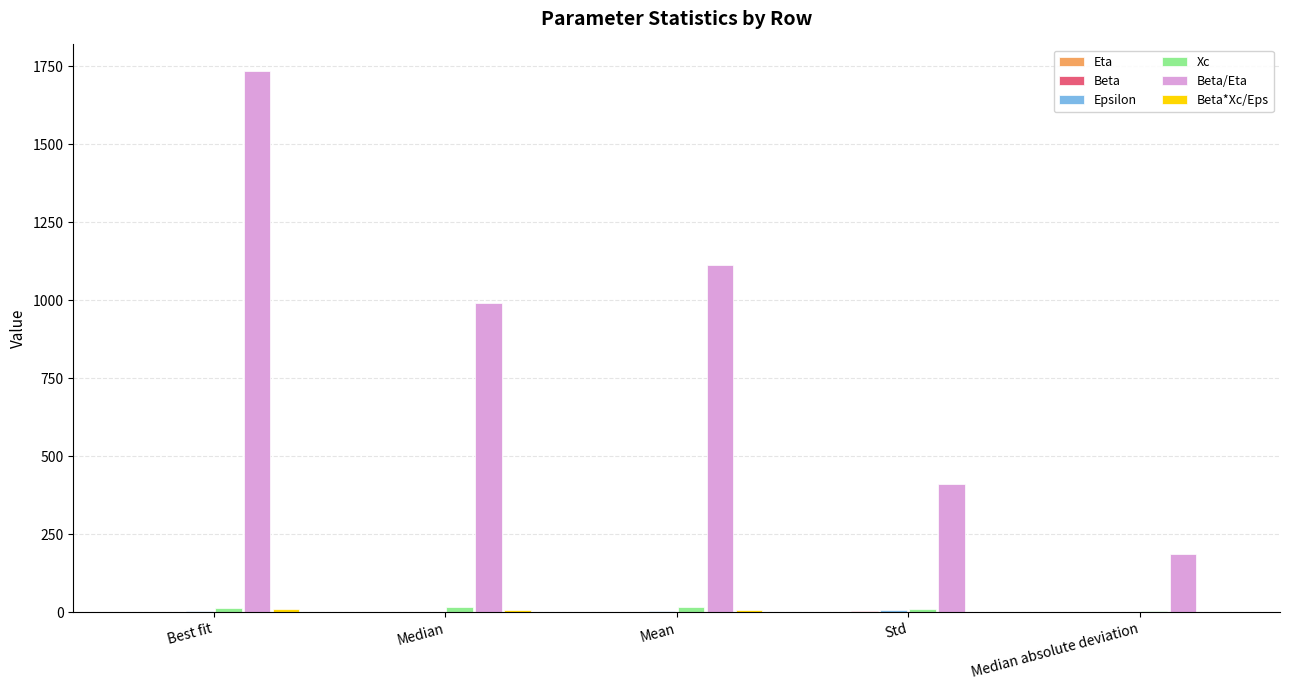

At which category is the sum across all series the highest?

Best fit